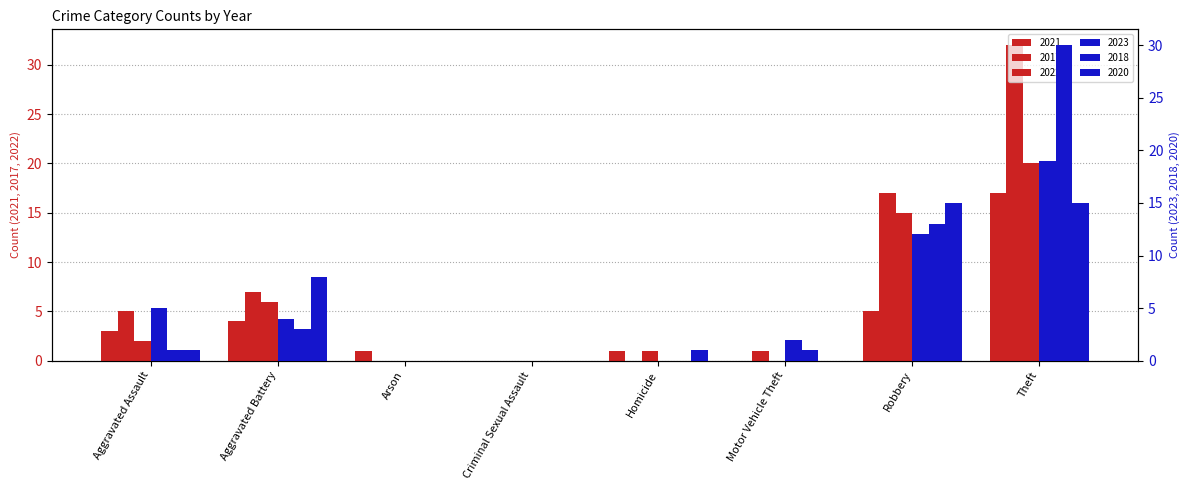

List the labels in order of 2022 value, largest first.

Theft, Robbery, Aggravated Battery, Aggravated Assault, Homicide, Arson, Criminal Sexual Assault, Motor Vehicle Theft